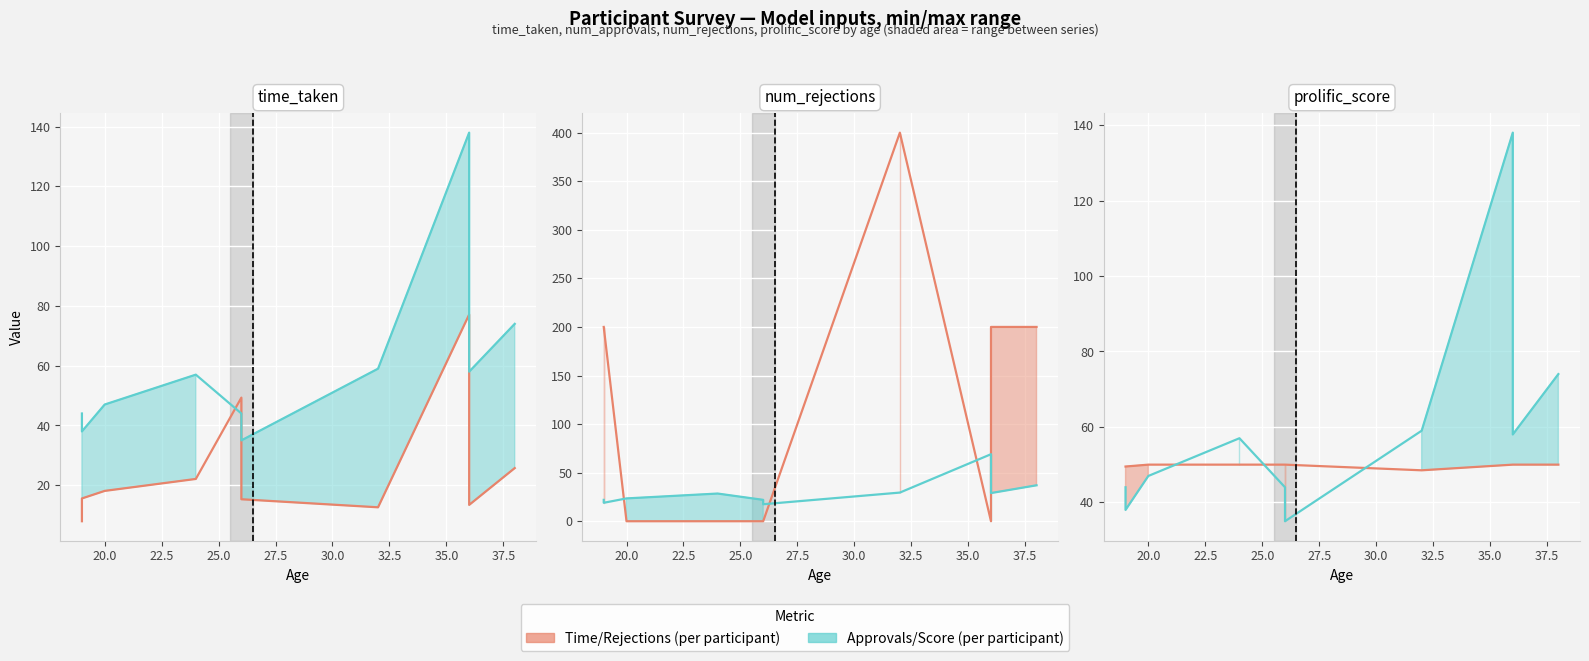

Where do Prolific Score (scaled) line and Time Taken (scaled) line first cross each other?

32.5 and 35.0